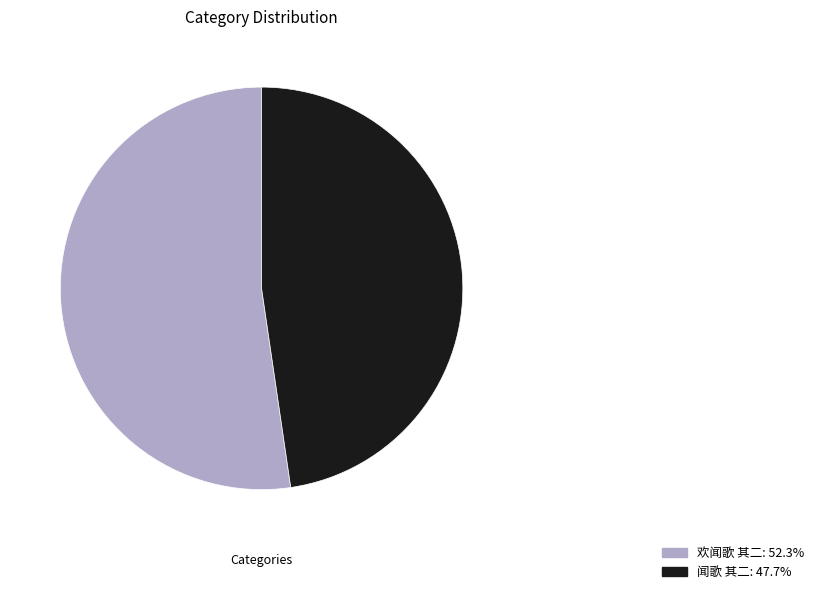

Rank the categories by value from lowest to highest.

闻歌 其二, 欢闻歌 其二